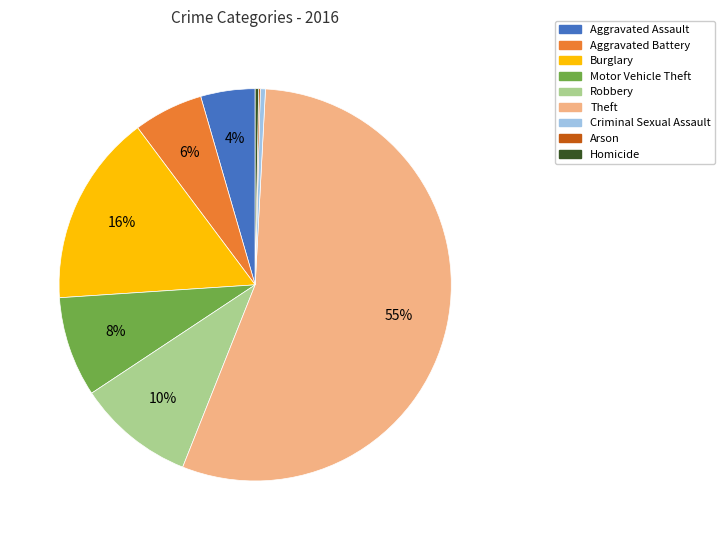

What is the largest slice in the pie chart?

Theft